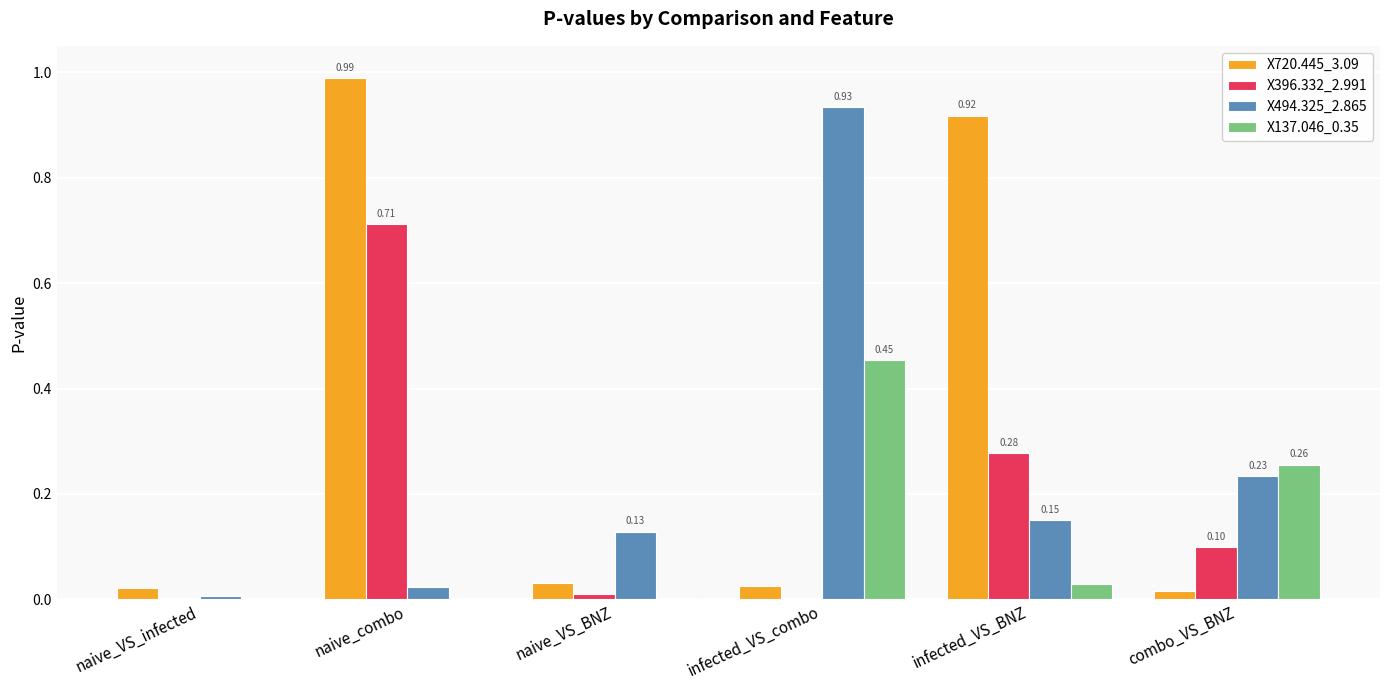

Which category has the highest value in the X396.332_2.991 series?

naive_combo